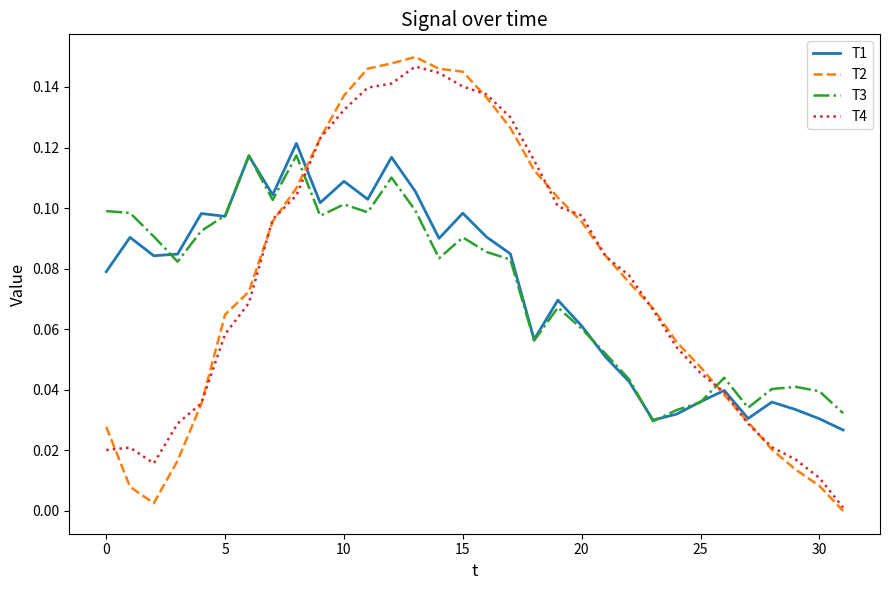

Which series has the widest spread of values?

T2